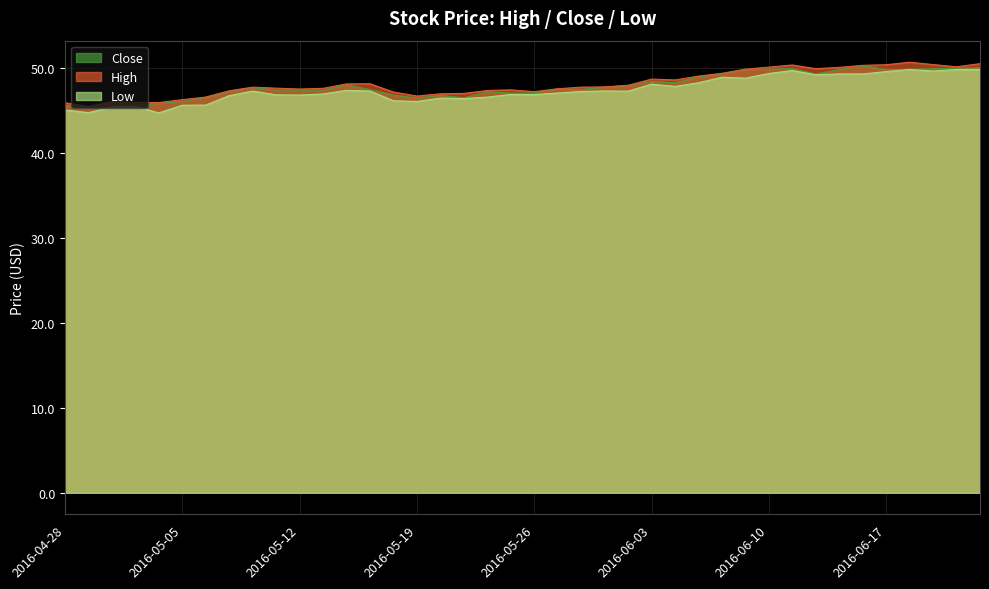

How many interior local peaks does the Low series have?

10